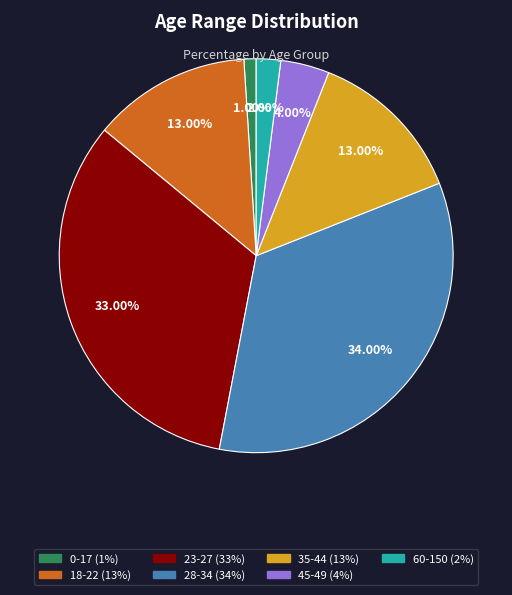

Which category has the smallest portion of the pie?

0-17